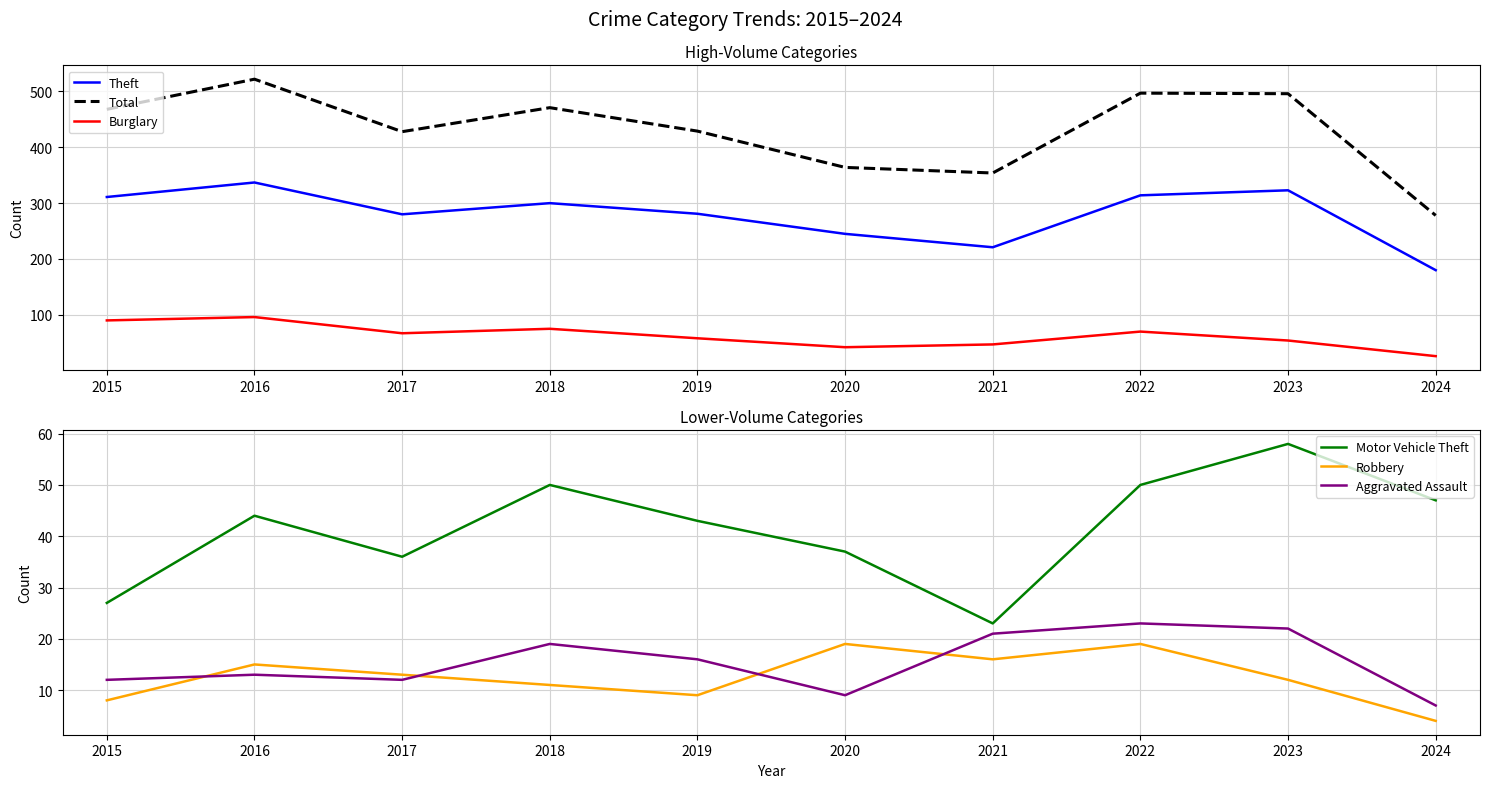

Is the value of Motor Vehicle Theft at 2016 greater than the value of Theft at 2024?

No